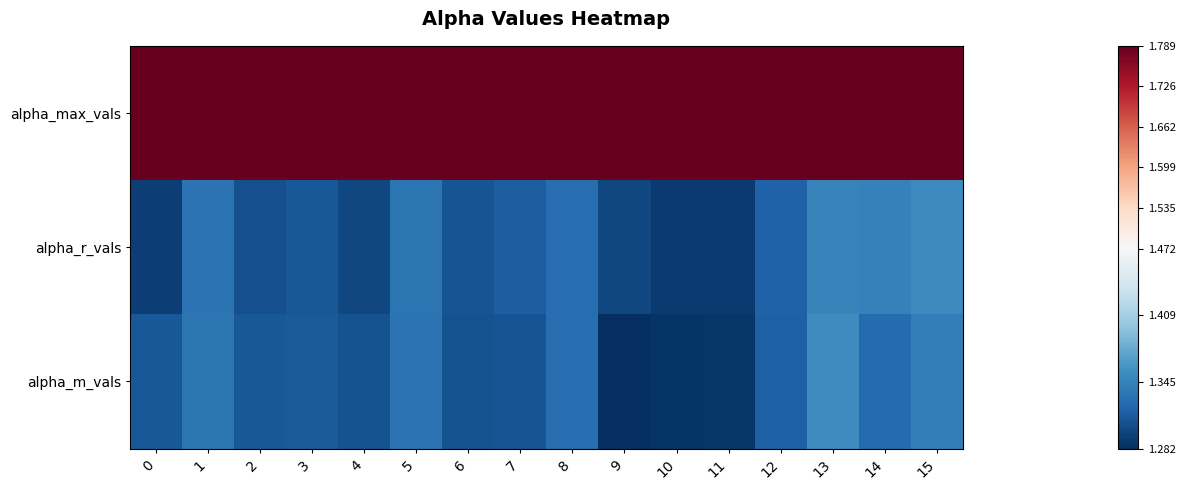

What is the spread (max minus min) of values at 7?

0.5